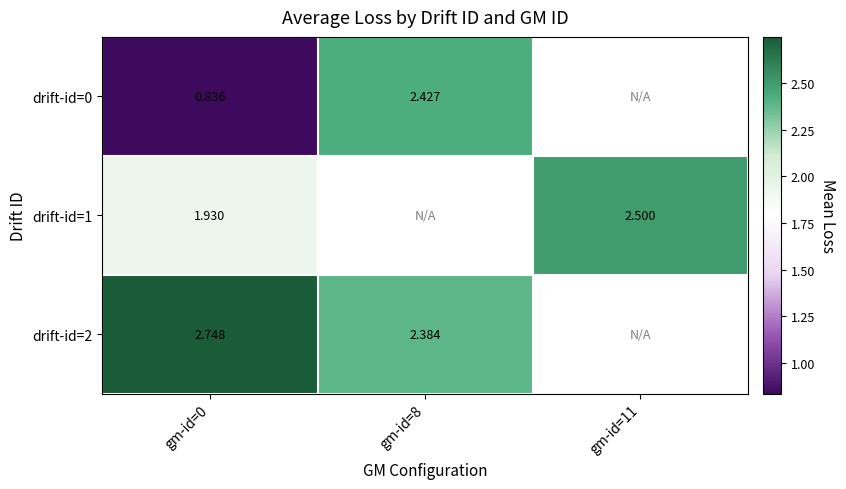

Is the value of drift-id=0 at gm-id=0 greater than the value of drift-id=2 at gm-id=8?

No